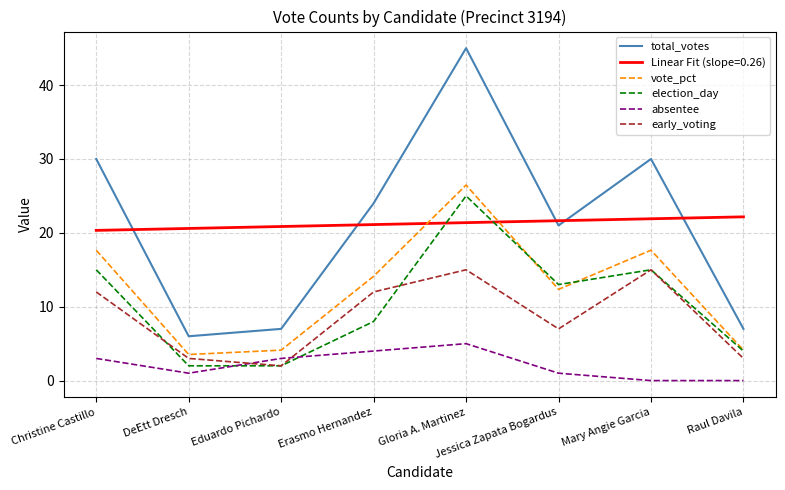

Count the absentee values in the range 1 to 4.

5